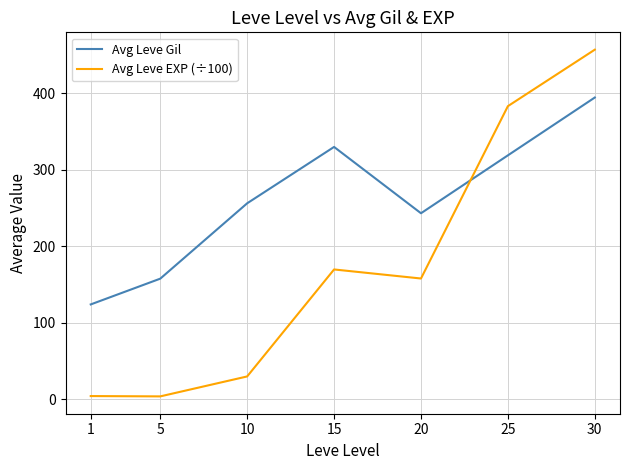

In Avg Leve Gil, how many points are lower than both neighbors (excluding endpoints)?

1